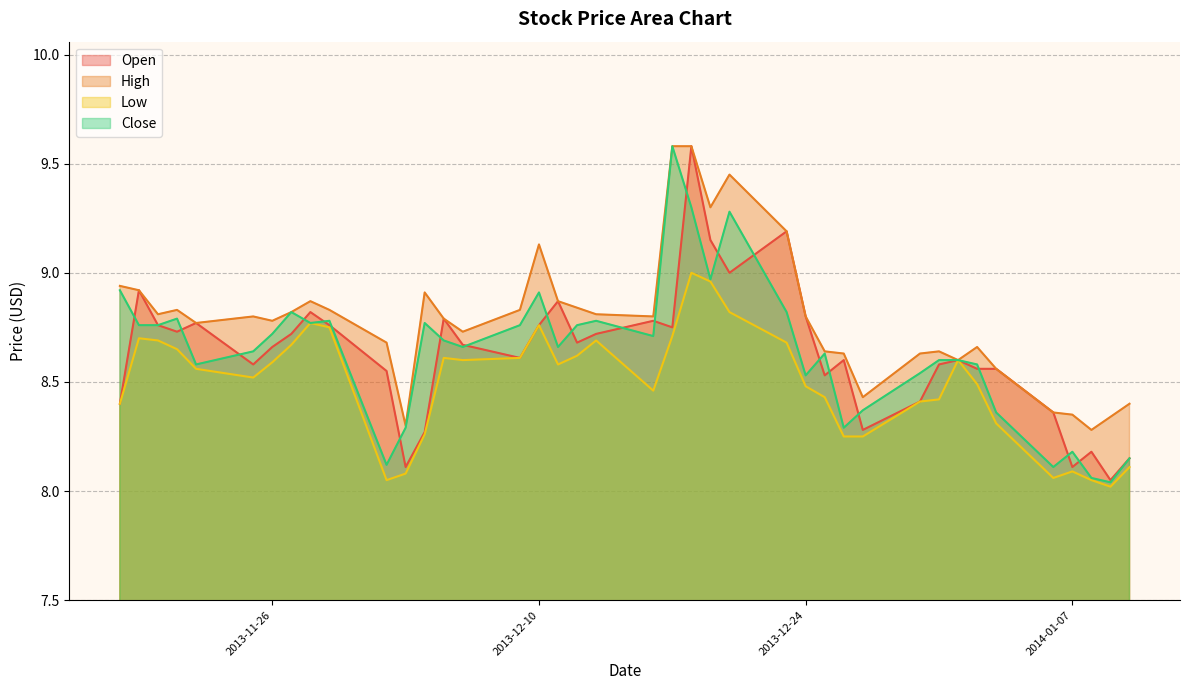

Which series has the largest range (max minus min)?

Close